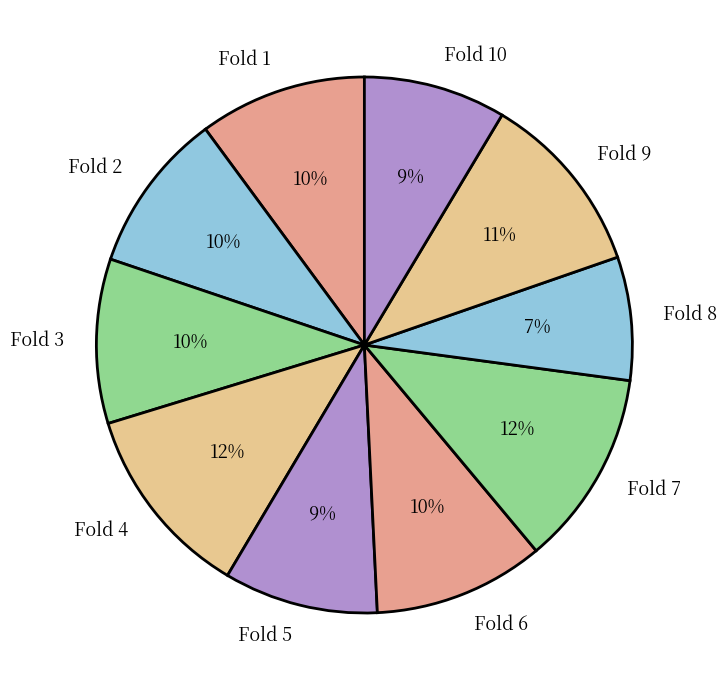

What is the smallest slice in the pie chart?

Fold 8